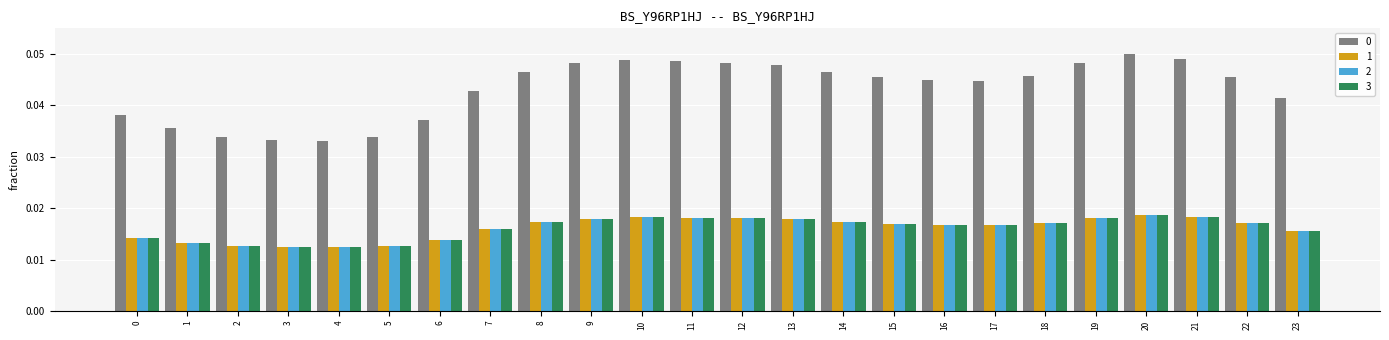

What is the sum of all 3 values?

0.4